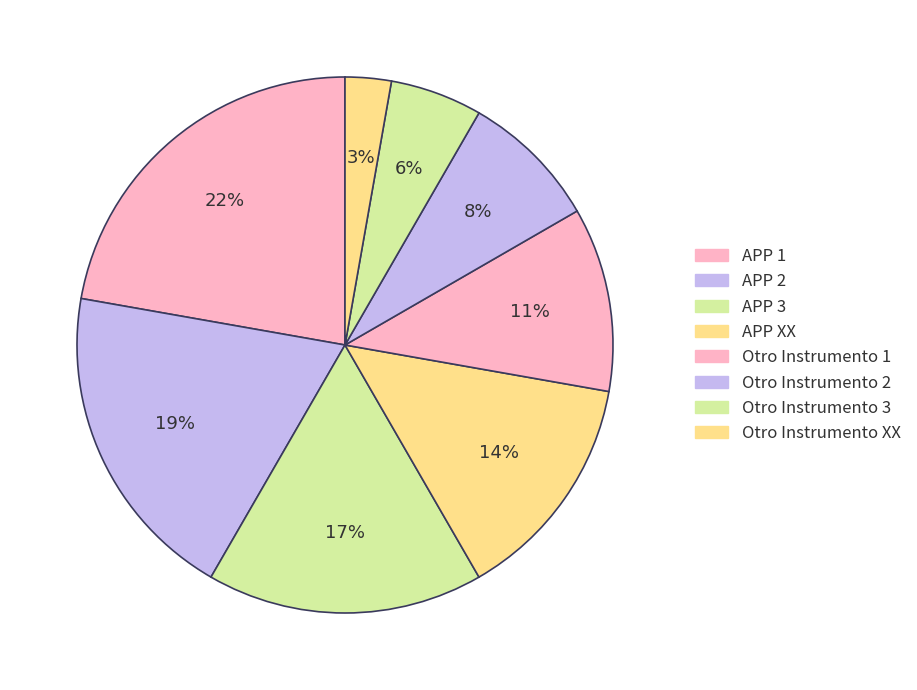

Rank the categories by value from highest to lowest.

APP 1, APP 2, APP 3, APP XX, Otro Instrumento 1, Otro Instrumento 2, Otro Instrumento 3, Otro Instrumento XX